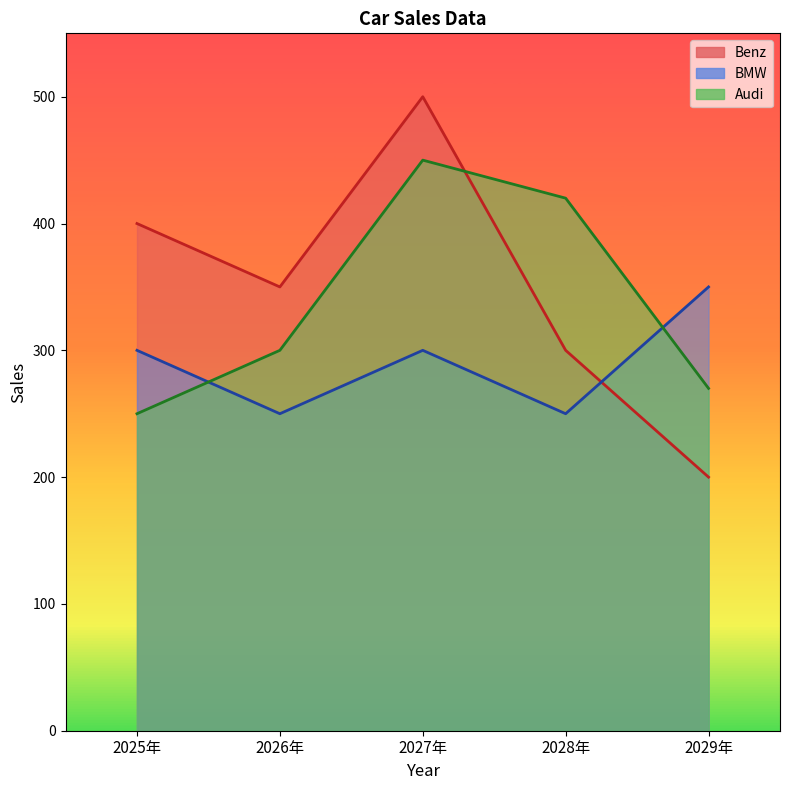

Which series has the largest range (max minus min)?

Benz